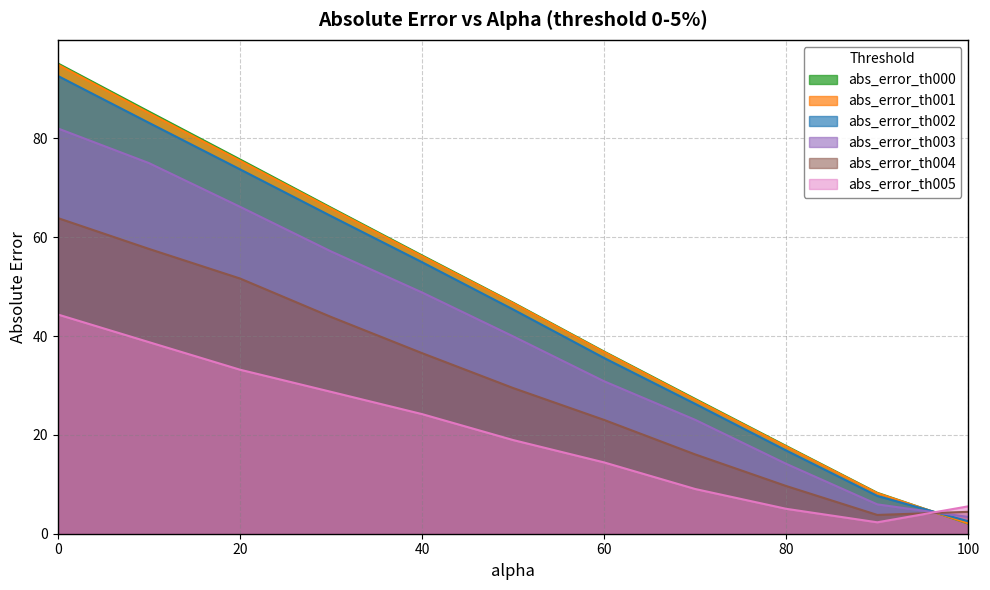

Rank the series by their maximum value, from highest to lowest.

abs_error_th000, abs_error_th001, abs_error_th002, abs_error_th003, abs_error_th004, abs_error_th005